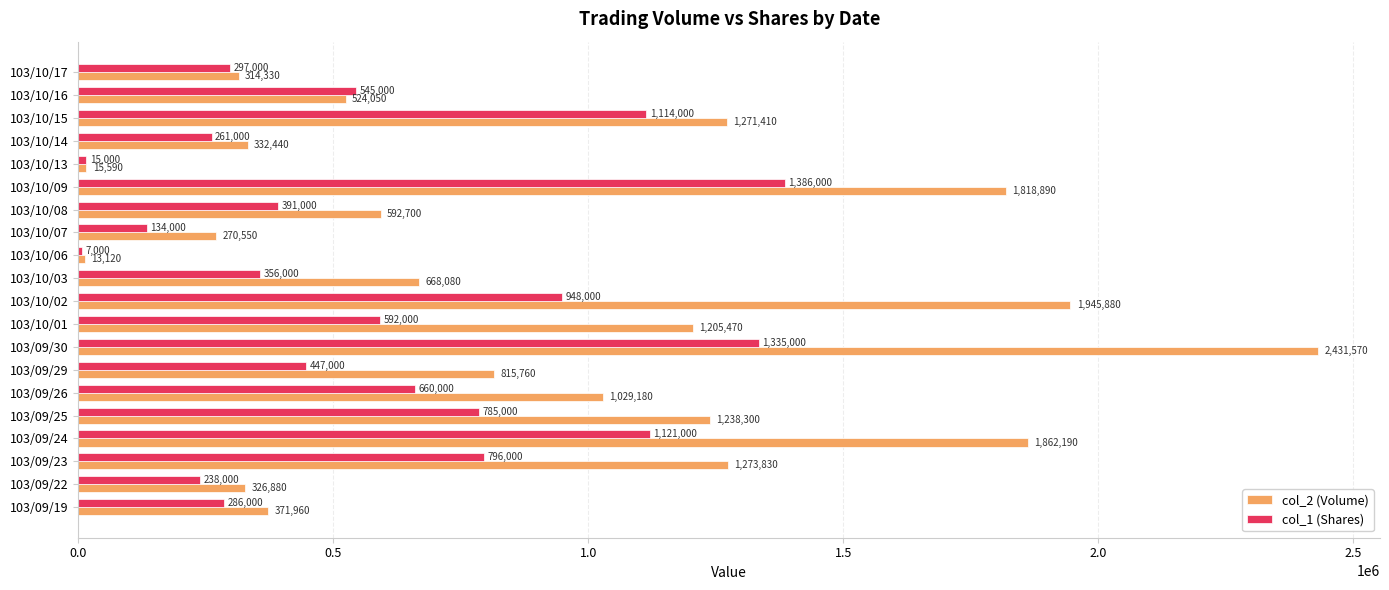

Which series has the largest total across all categories?

col_2 (Volume)